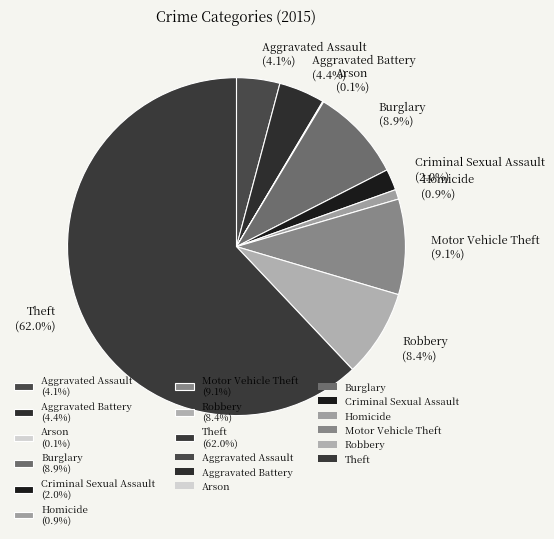

Does any single category account for the majority?

Yes